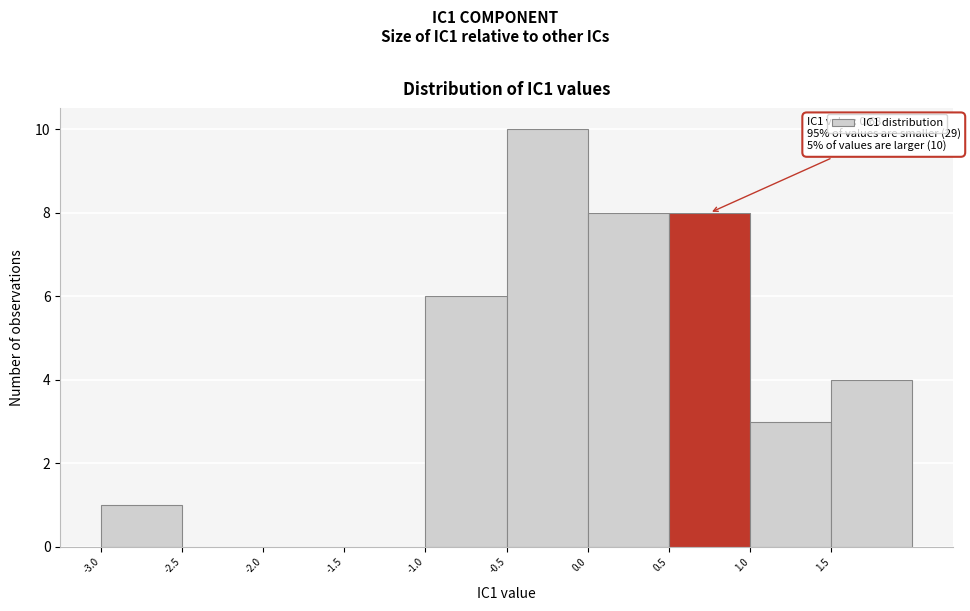

Over which range of the x-axis is the bar tallest?

-0.5 to 0.0